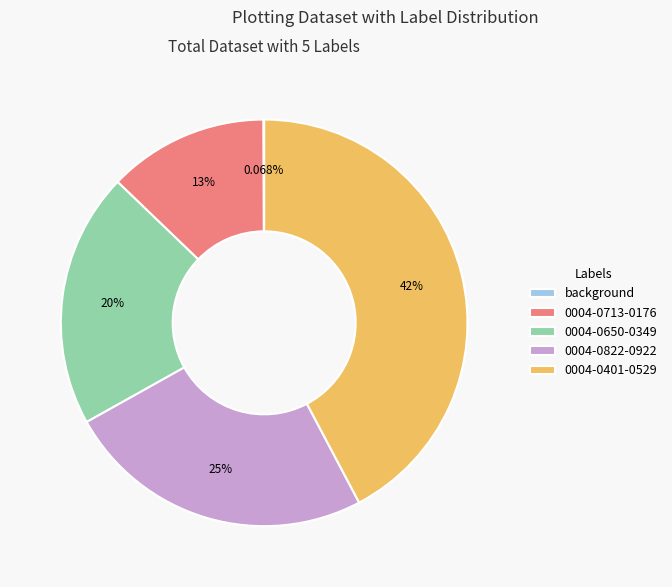

To the nearest percent, what percentage of the pie is 0004-0713-0176?

13%